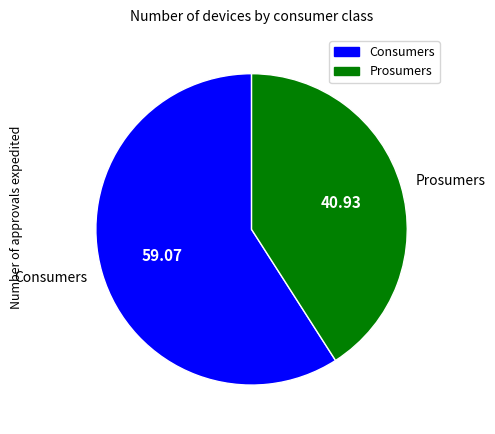

Is it true that Consumers is 52% of the pie?

False